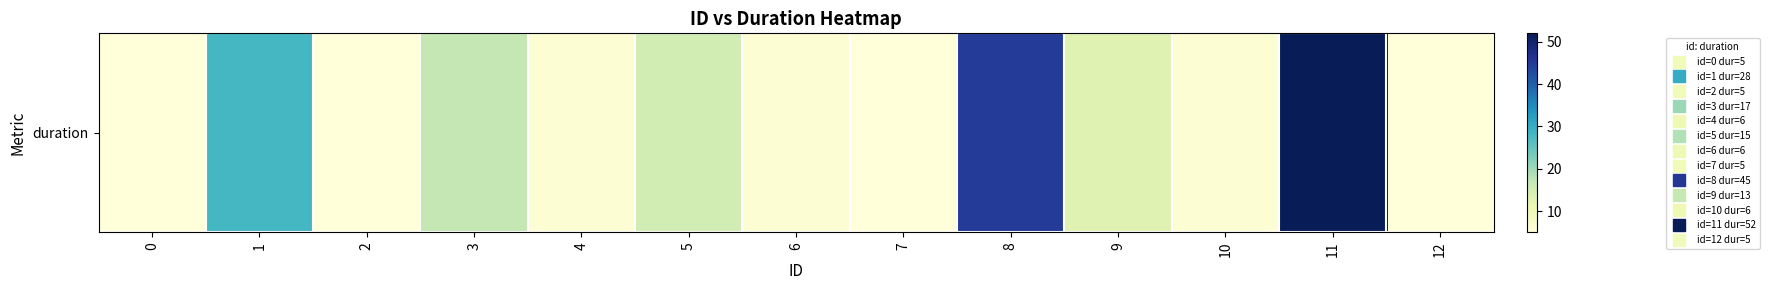

Approximately how many times larger is the value at 3 compared to 10?

2.8